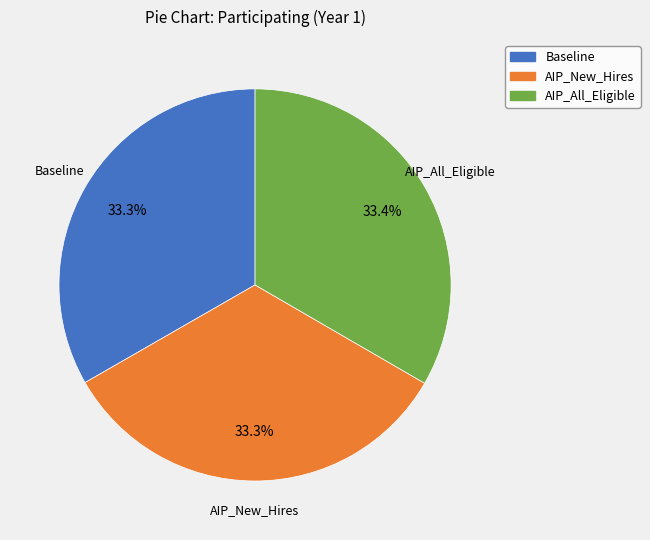

Is it true that AIP_New_Hires is 43% of the pie?

False